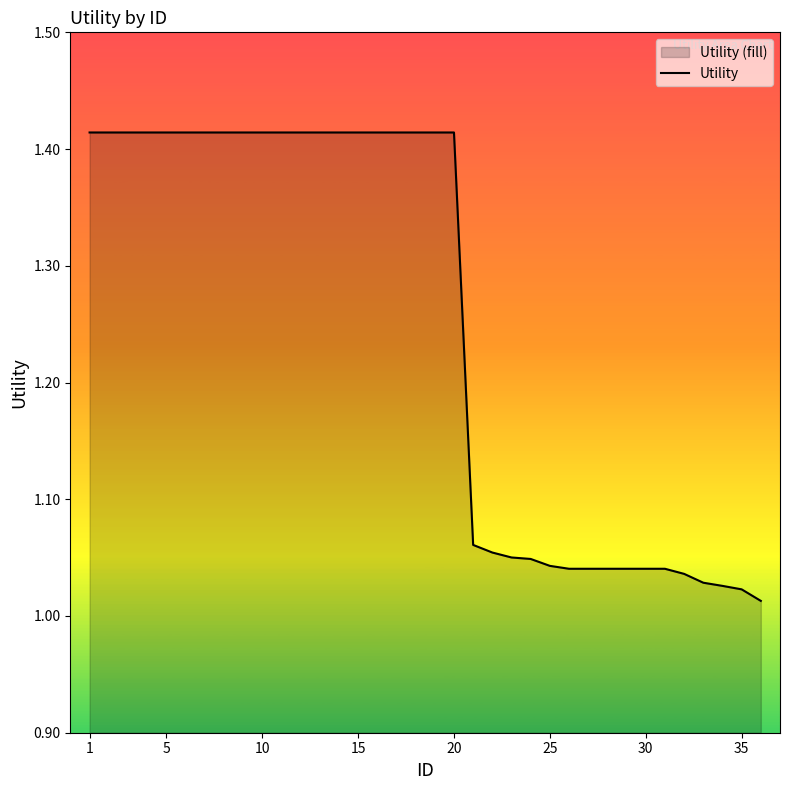

Does the chart display data point markers on the line(s)?

No